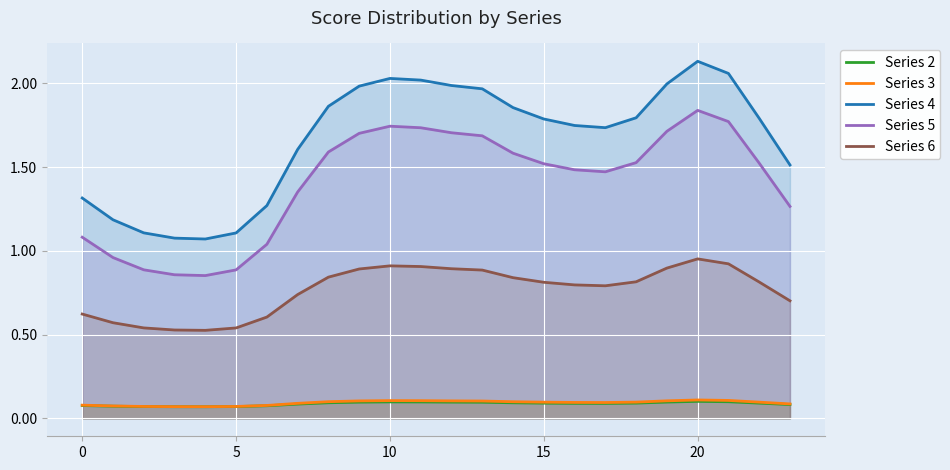

Which series has the widest spread of values?

Series 4